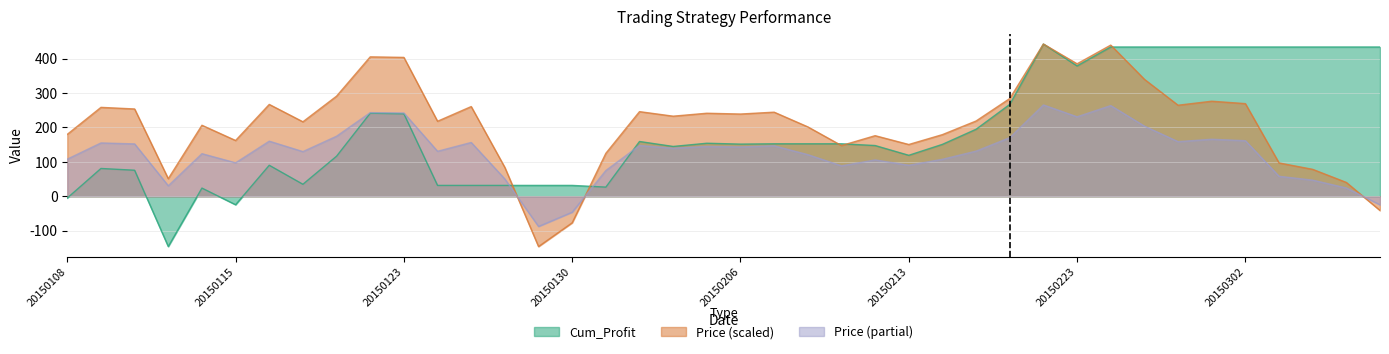

Does the chart display data point markers on the line(s)?

No